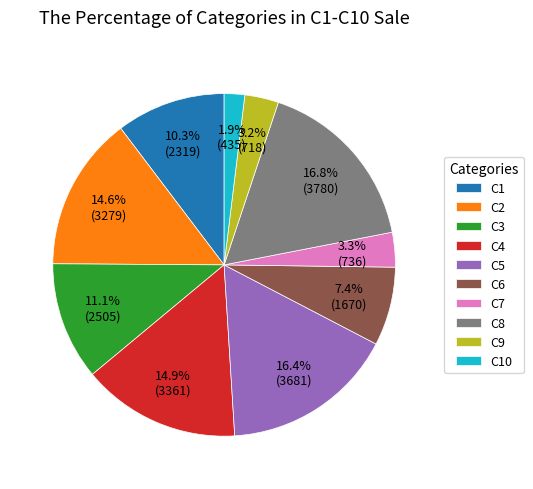

How many slices are in this pie chart?

10